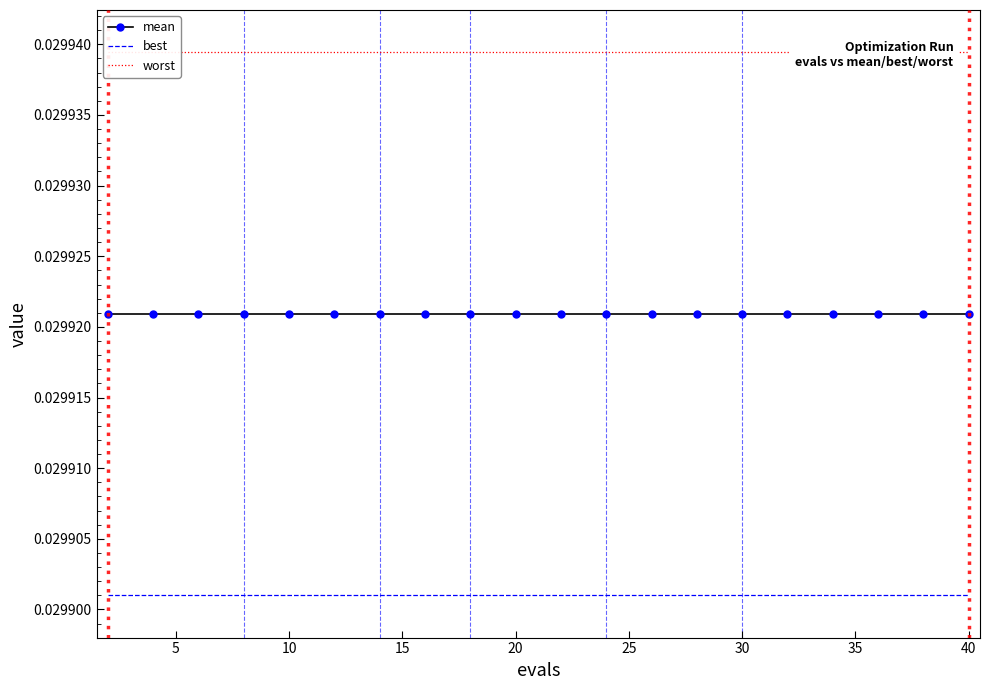

Is this an area chart (filled region under the line)?

No